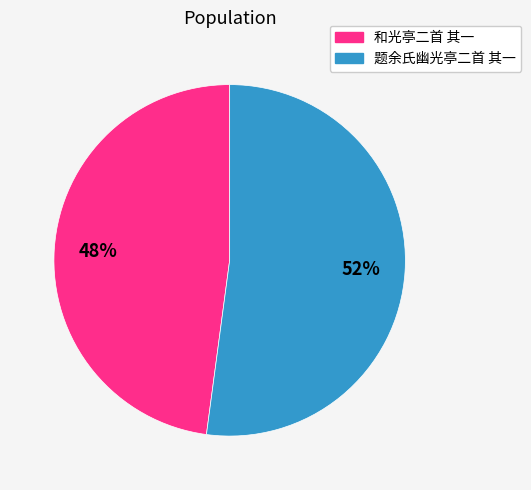

Between 和光亭二首 其一 and 题余氏幽光亭二首 其一, which is larger?

题余氏幽光亭二首 其一